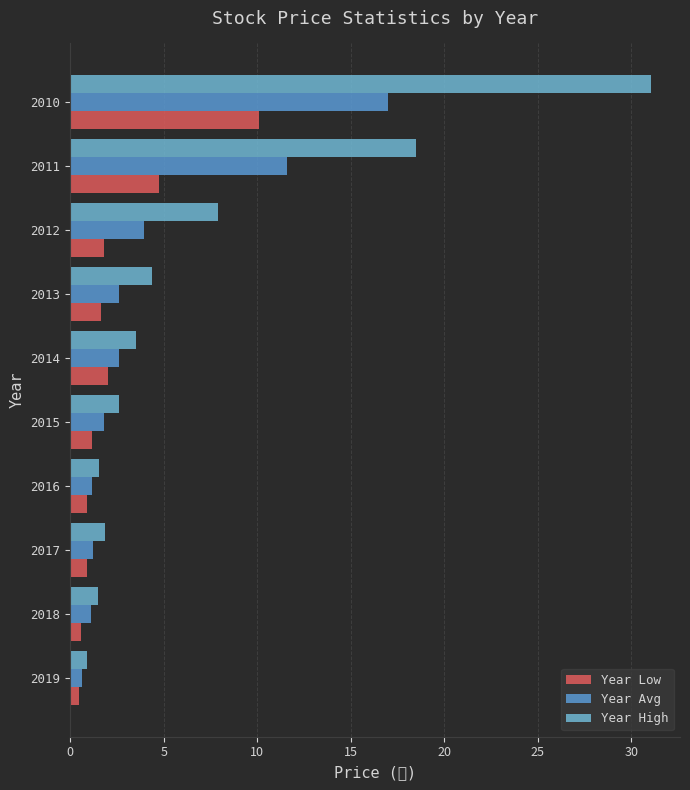

What position from the right is 0?

10